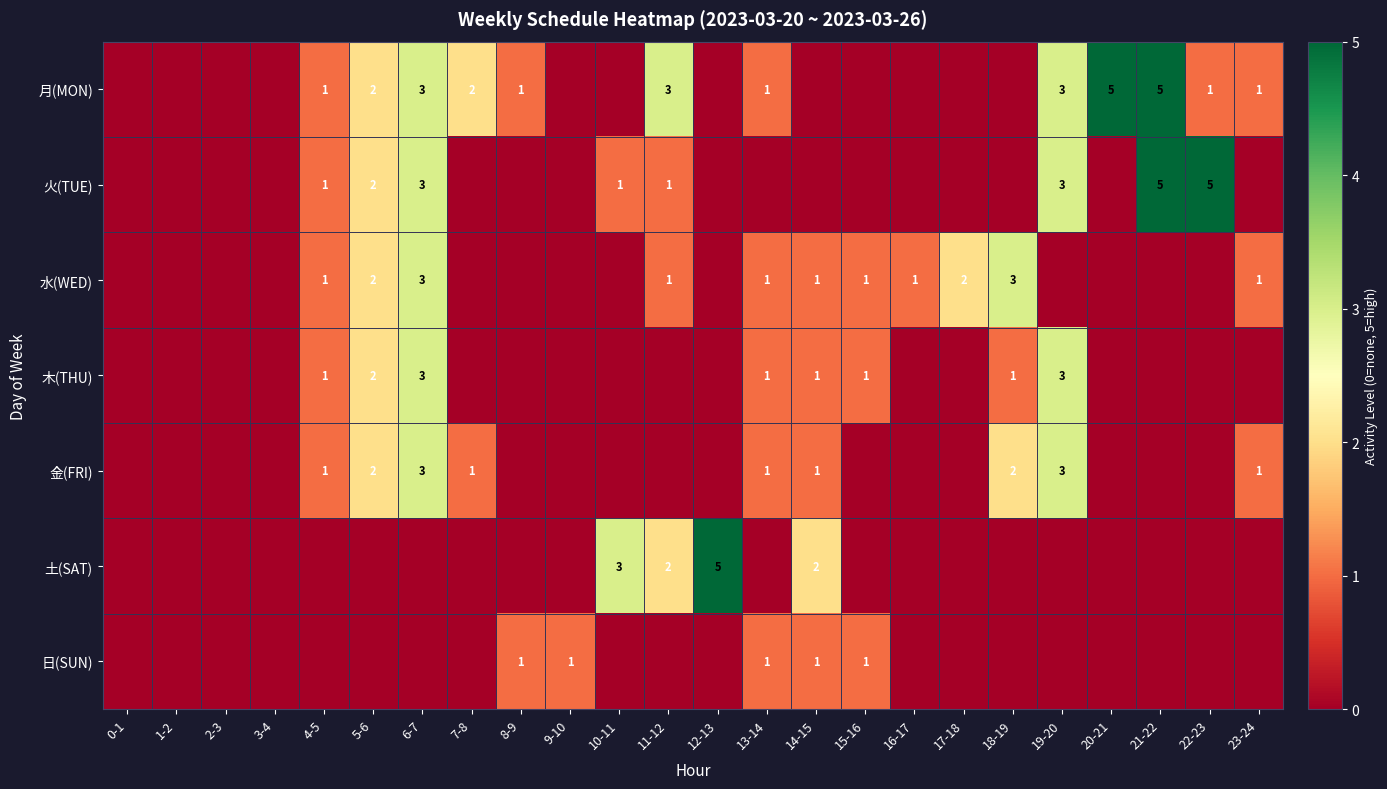

True or false: 金(FRI) has a value of 1 at 19-20.

False